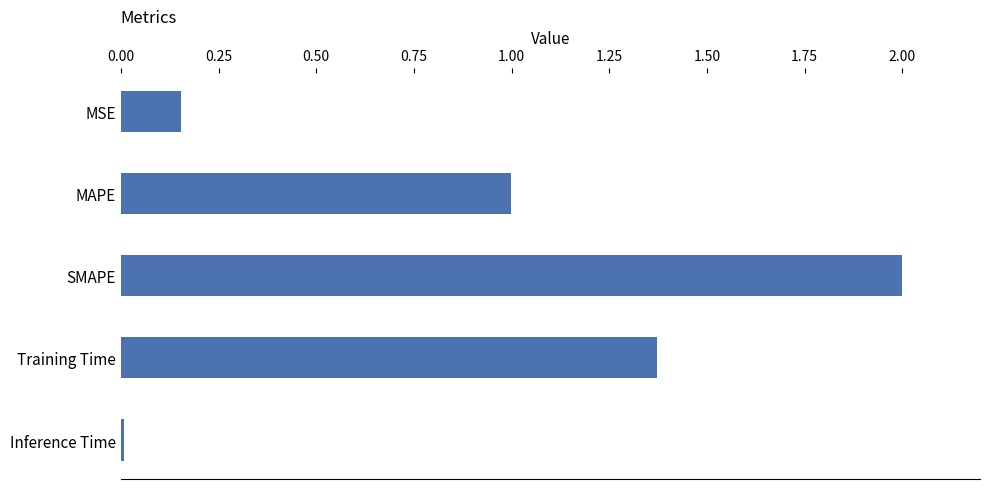

What is the value of the 3rd bar from the top?

2.0